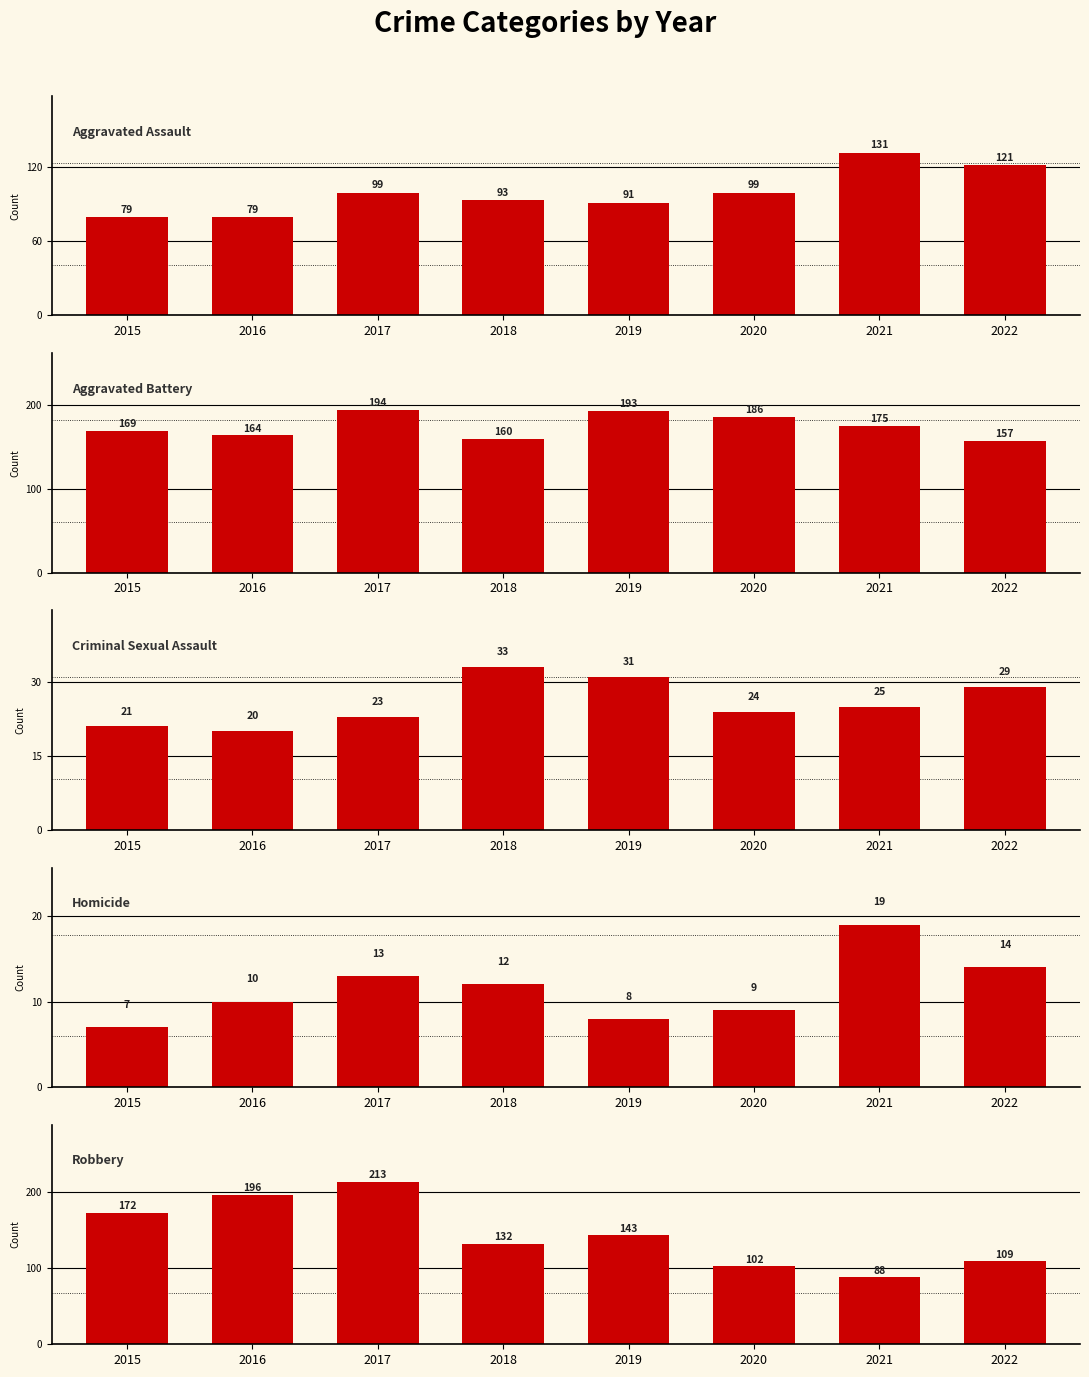

What is the sum of all Aggravated Assault values?

792